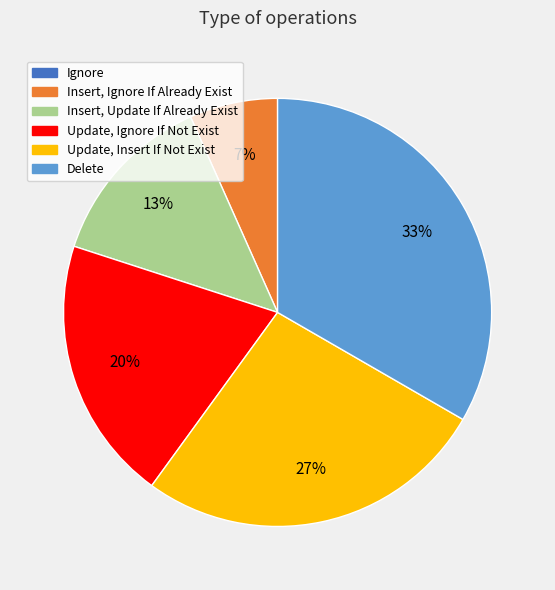

Is there a majority slice in this chart?

No